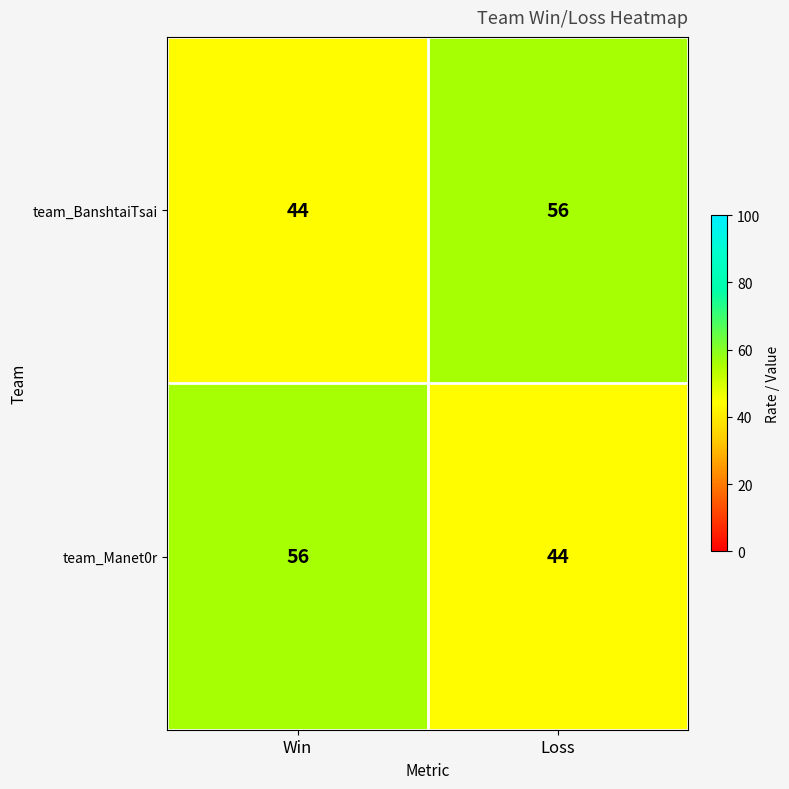

What is the sum of the team_BanshtaiTsai values at Win and Loss?

100